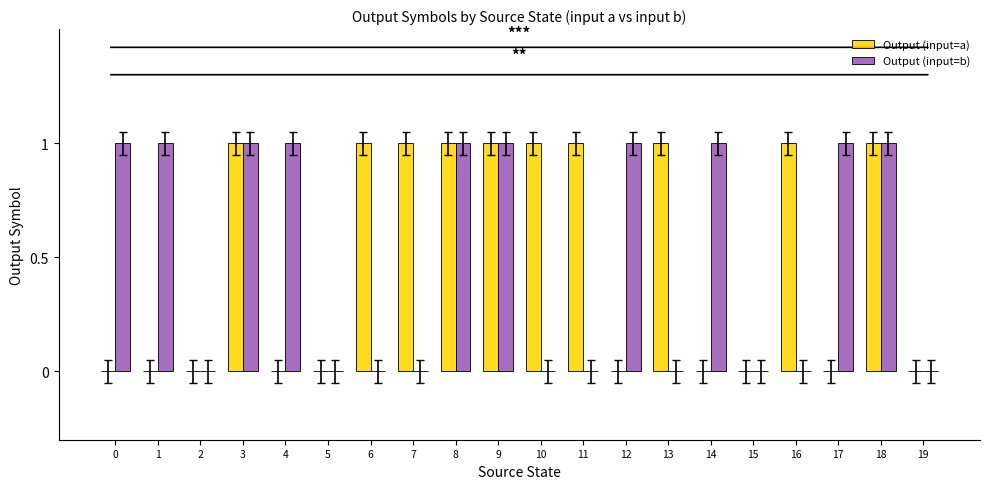

Is the value of Output (input=b) at 8 greater than the value of Output (input=a) at 19?

Yes